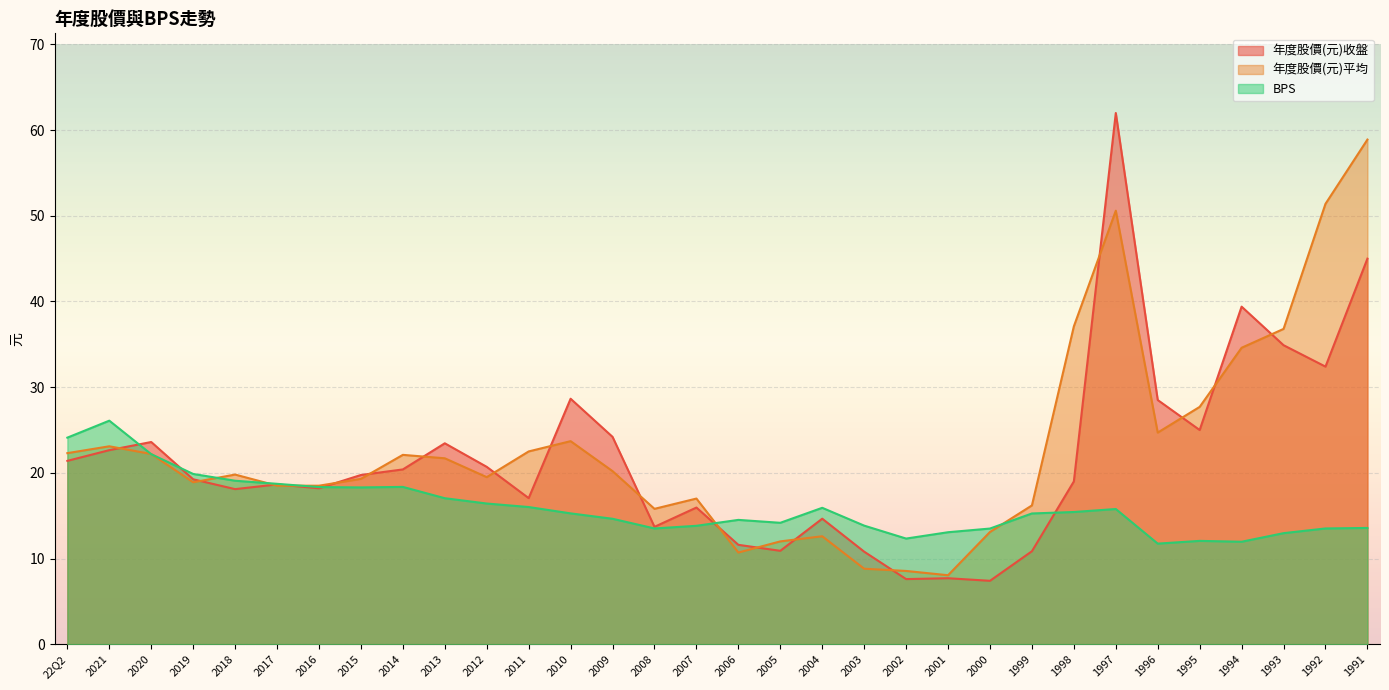

How many data points in 年度股價(元)平均 are above 20?

16